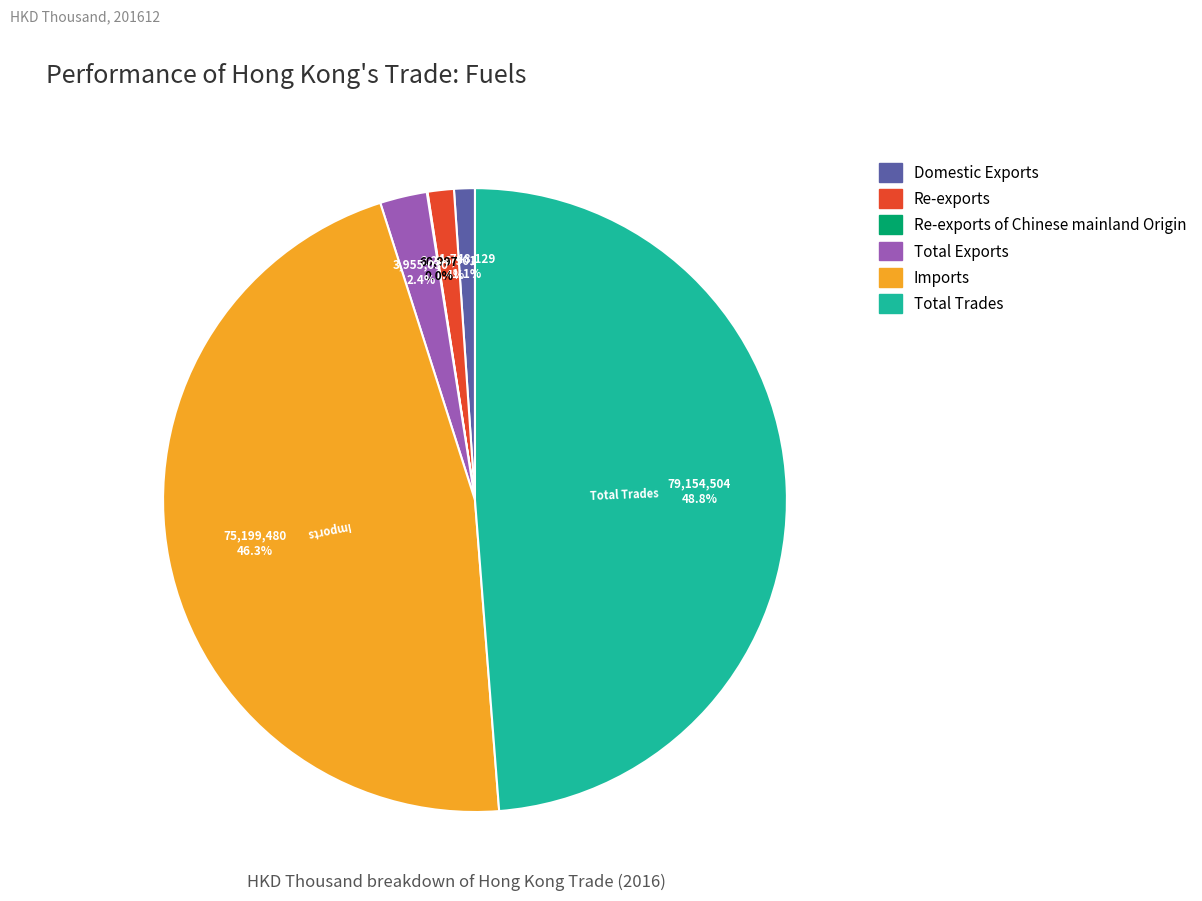

The Re-exports slice represents 1% of the pie. True or false?

True